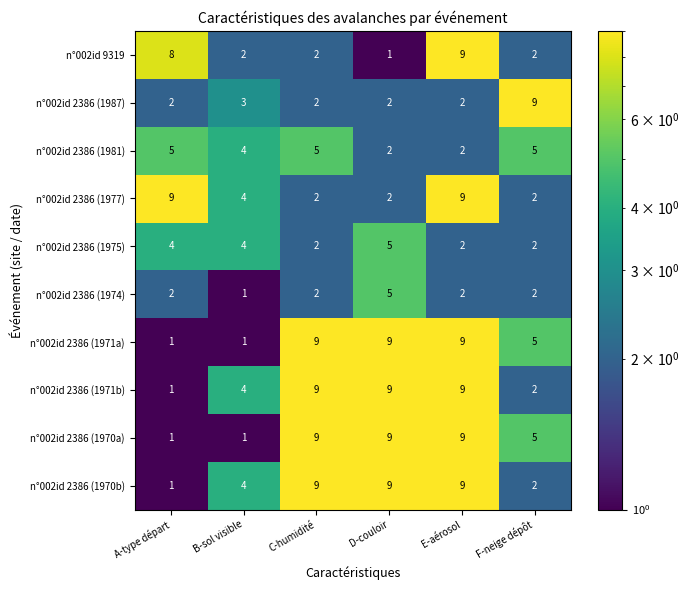

What is the difference between the second highest and minimum values in the n°002id 2386 (1970b) series?

8